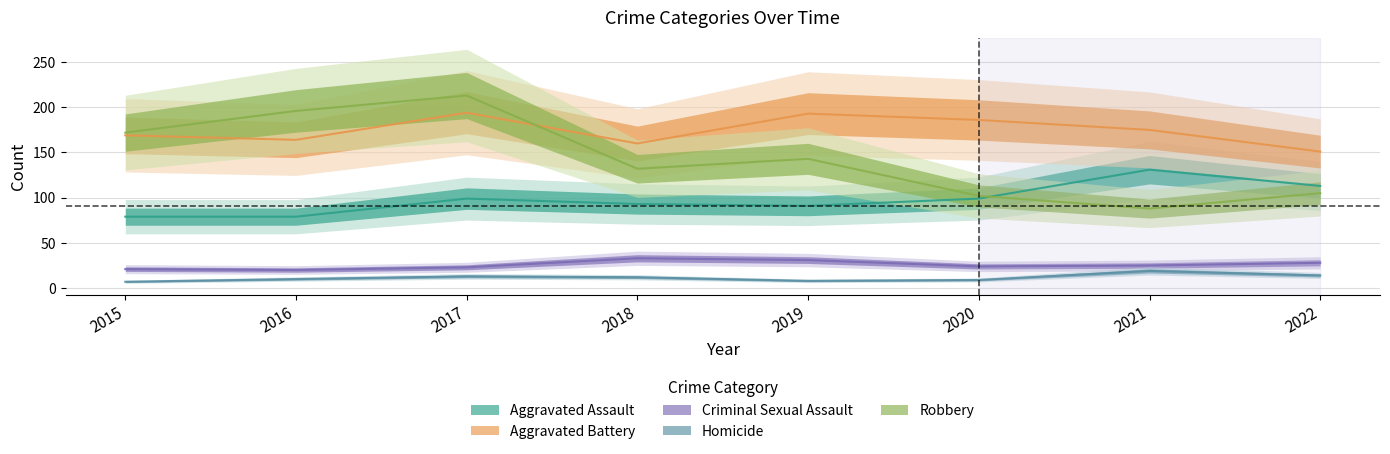

How many distinct data groups are displayed?

5